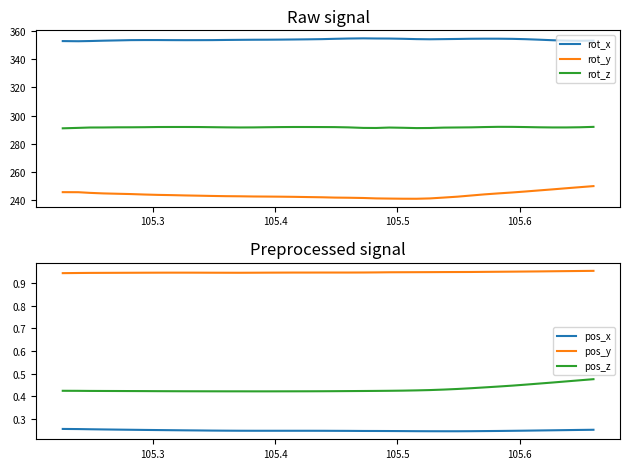

Reading left to right, extract all data points from this chart.

rot_x: 352.9	352.7	352.9	353.1	353.3	353.5	353.6	353.6	353.5	353.5	353.5	353.6	353.7	353.7	353.8	353.8	353.9	354.0	354.1	354.2	354.5	354.7	354.8	354.7	354.7	354.5	354.3	354.1	354.3	354.4	354.5	354.6	354.6	354.4	354.2	353.9	353.5	353.2	353.1	353.2
rot_y: 245.6	245.5	245.1	244.7	244.4	244.2	243.9	243.6	243.5	243.2	243.1	242.9	242.7	242.6	242.5	242.4	242.4	242.3	242.1	241.9	241.7	241.6	241.4	241.1	241.0	240.9	240.9	241.1	241.7	242.4	243.2	244.0	244.7	245.4	246.1	246.8	247.6	248.3	249.1	249.9
rot_z: 290.9	291.2	291.5	291.5	291.6	291.6	291.7	291.8	291.8	291.9	291.8	291.7	291.6	291.5	291.6	291.7	291.8	291.8	291.8	291.8	291.8	291.6	291.2	291.1	291.5	291.3	291.1	291.1	291.4	291.5	291.6	291.8	292.0	291.9	291.8	291.6	291.5	291.5	291.7	291.9
pos_x: 0.3	0.3	0.3	0.3	0.3	0.2	0.2	0.2	0.2	0.2	0.2	0.2	0.2	0.2	0.2	0.2	0.2	0.2	0.2	0.2	0.2	0.2	0.2	0.2	0.2	0.2	0.2	0.2	0.2	0.2	0.2	0.2	0.2	0.2	0.2	0.2	0.2	0.2	0.2	0.2
pos_y: 0.9	0.9	0.9	0.9	0.9	0.9	0.9	0.9	0.9	0.9	0.9	0.9	0.9	0.9	0.9	0.9	0.9	0.9	0.9	0.9	0.9	0.9	0.9	0.9	0.9	0.9	1.0	1.0	1.0	1.0	1.0	1.0	1.0	1.0	1.0	1.0	1.0	1.0	1.0	1.0
pos_z: 0.4	0.4	0.4	0.4	0.4	0.4	0.4	0.4	0.4	0.4	0.4	0.4	0.4	0.4	0.4	0.4	0.4	0.4	0.4	0.4	0.4	0.4	0.4	0.4	0.4	0.4	0.4	0.4	0.4	0.4	0.4	0.4	0.4	0.4	0.5	0.5	0.5	0.5	0.5	0.5